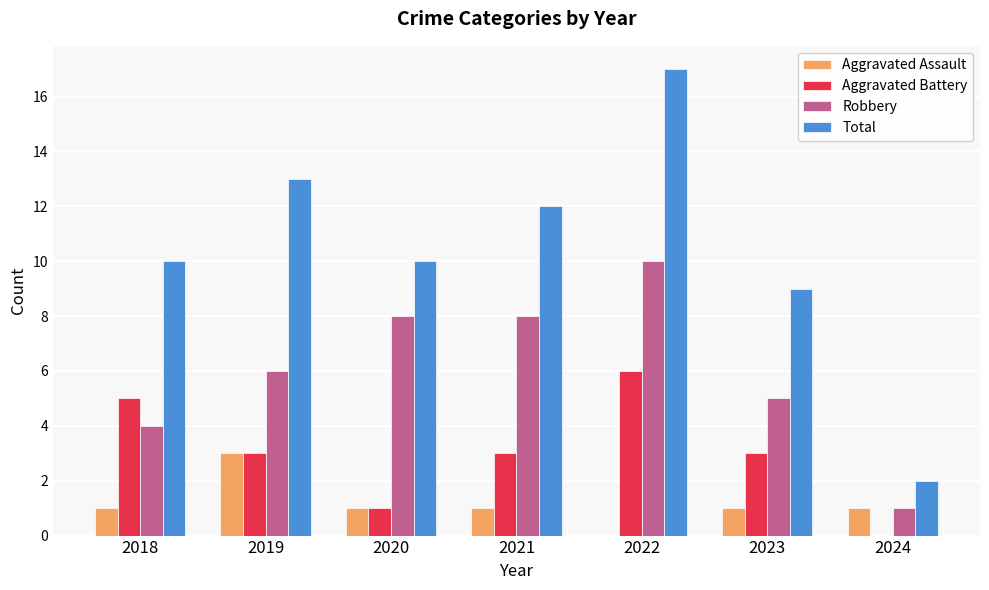

Which series has the widest spread of values?

Total